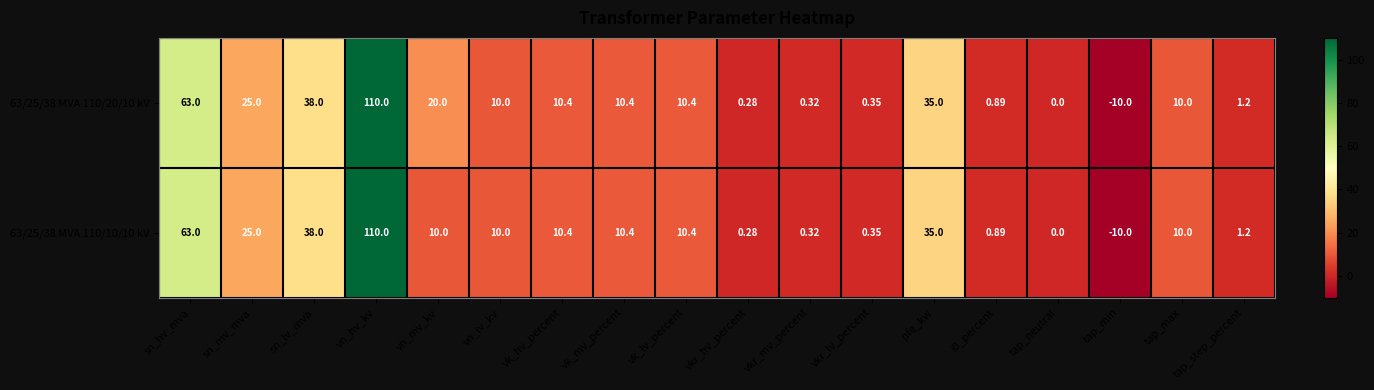

At how many categories does at least one series exceed 62?

2